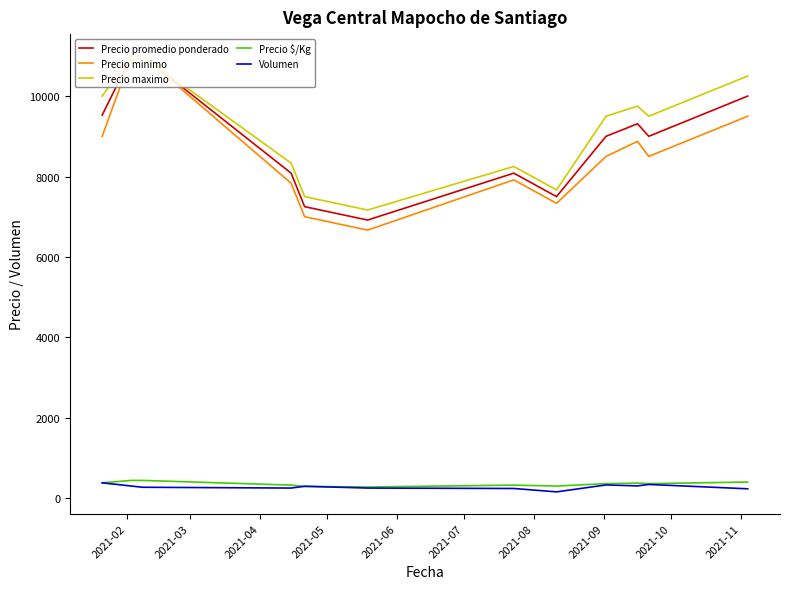

Between 2021-11 and 2021-06, which is larger?

2021-11